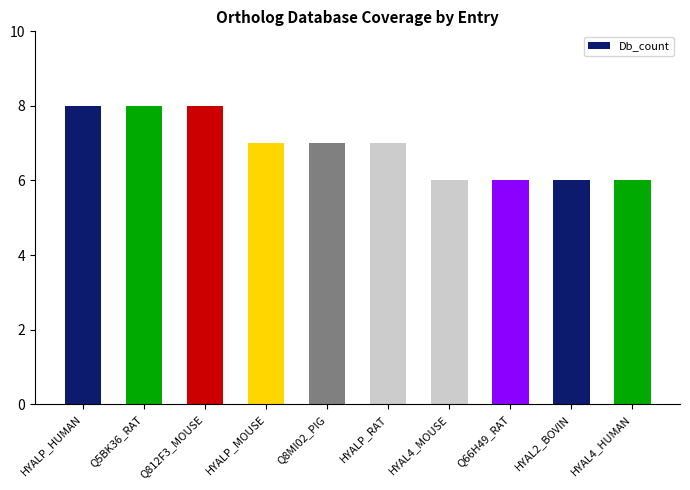

What is the ratio of the value at HYAL4_HUMAN to the value at HYALP_MOUSE?

0.9